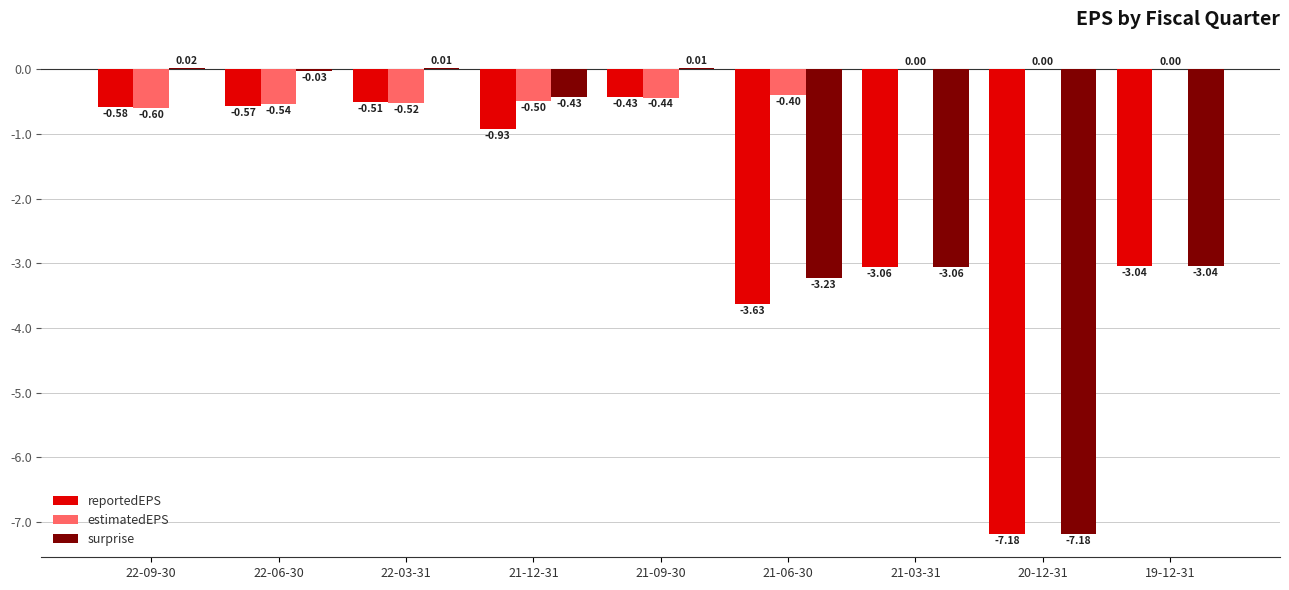

What is the total value across all series at 22-06-30?

-1.1